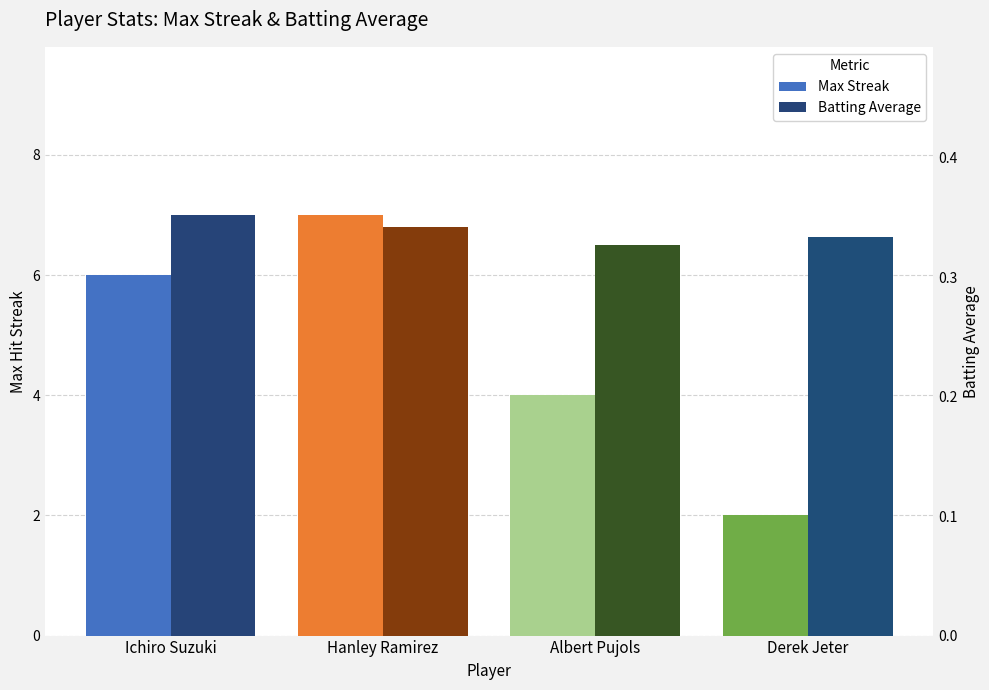

What are all the series names shown in the legend?

Max Streak, Batting Average